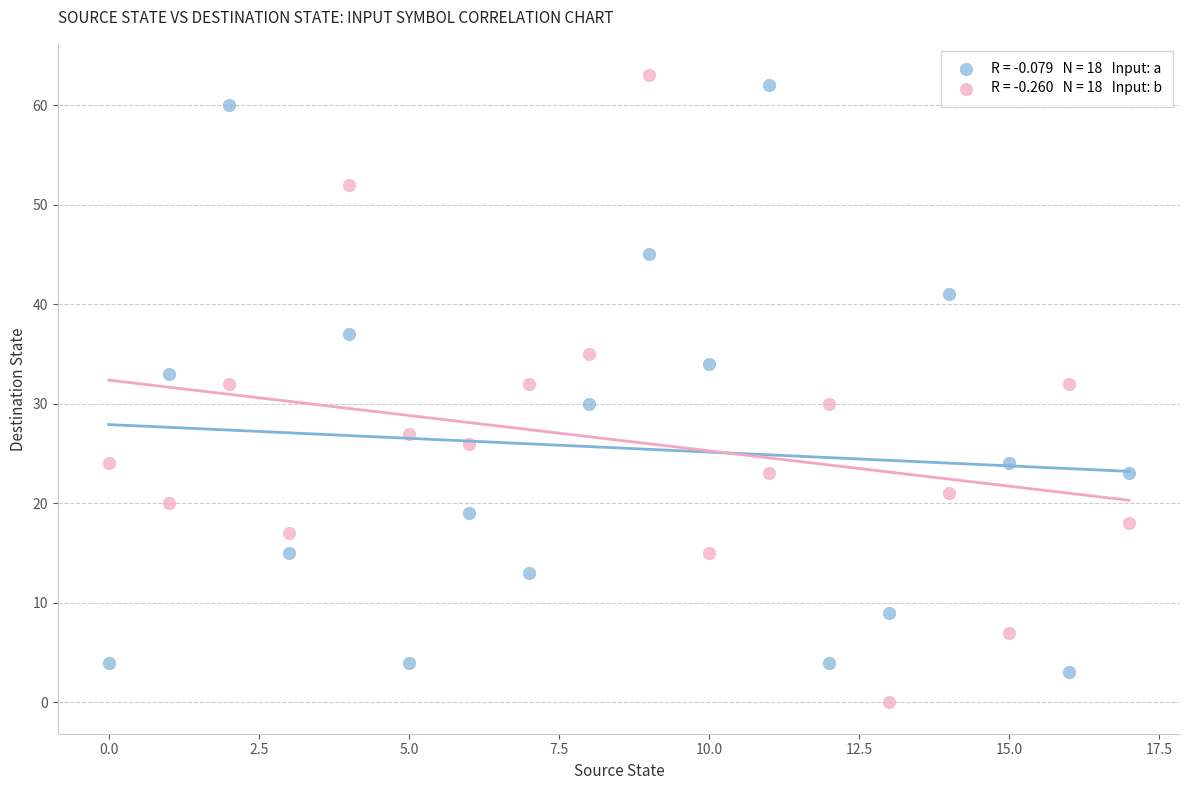

Across all data points, what is the range of Y values (max minus min)?

63